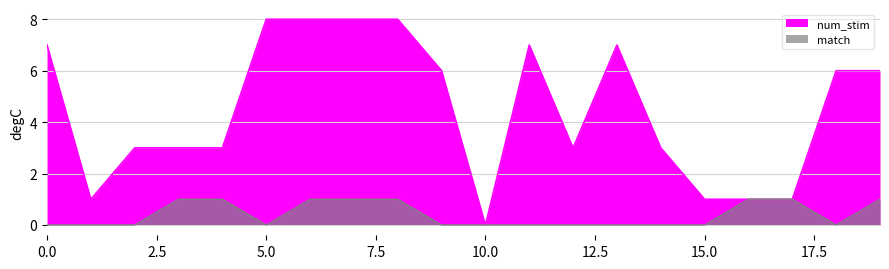

How many positive values does the num_stim series have?

19